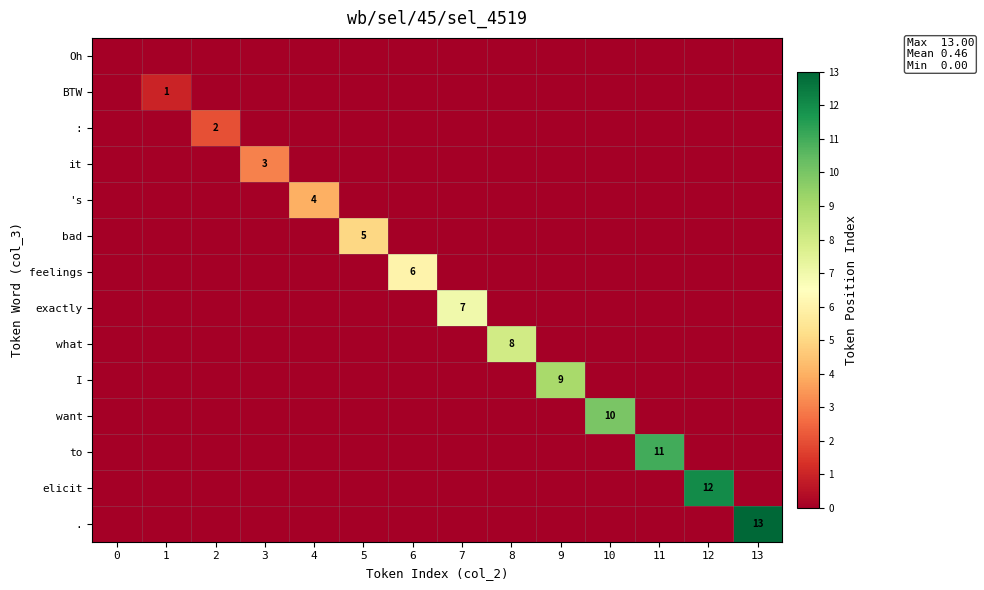

Is it true that elicit equals 3 at 12?

False